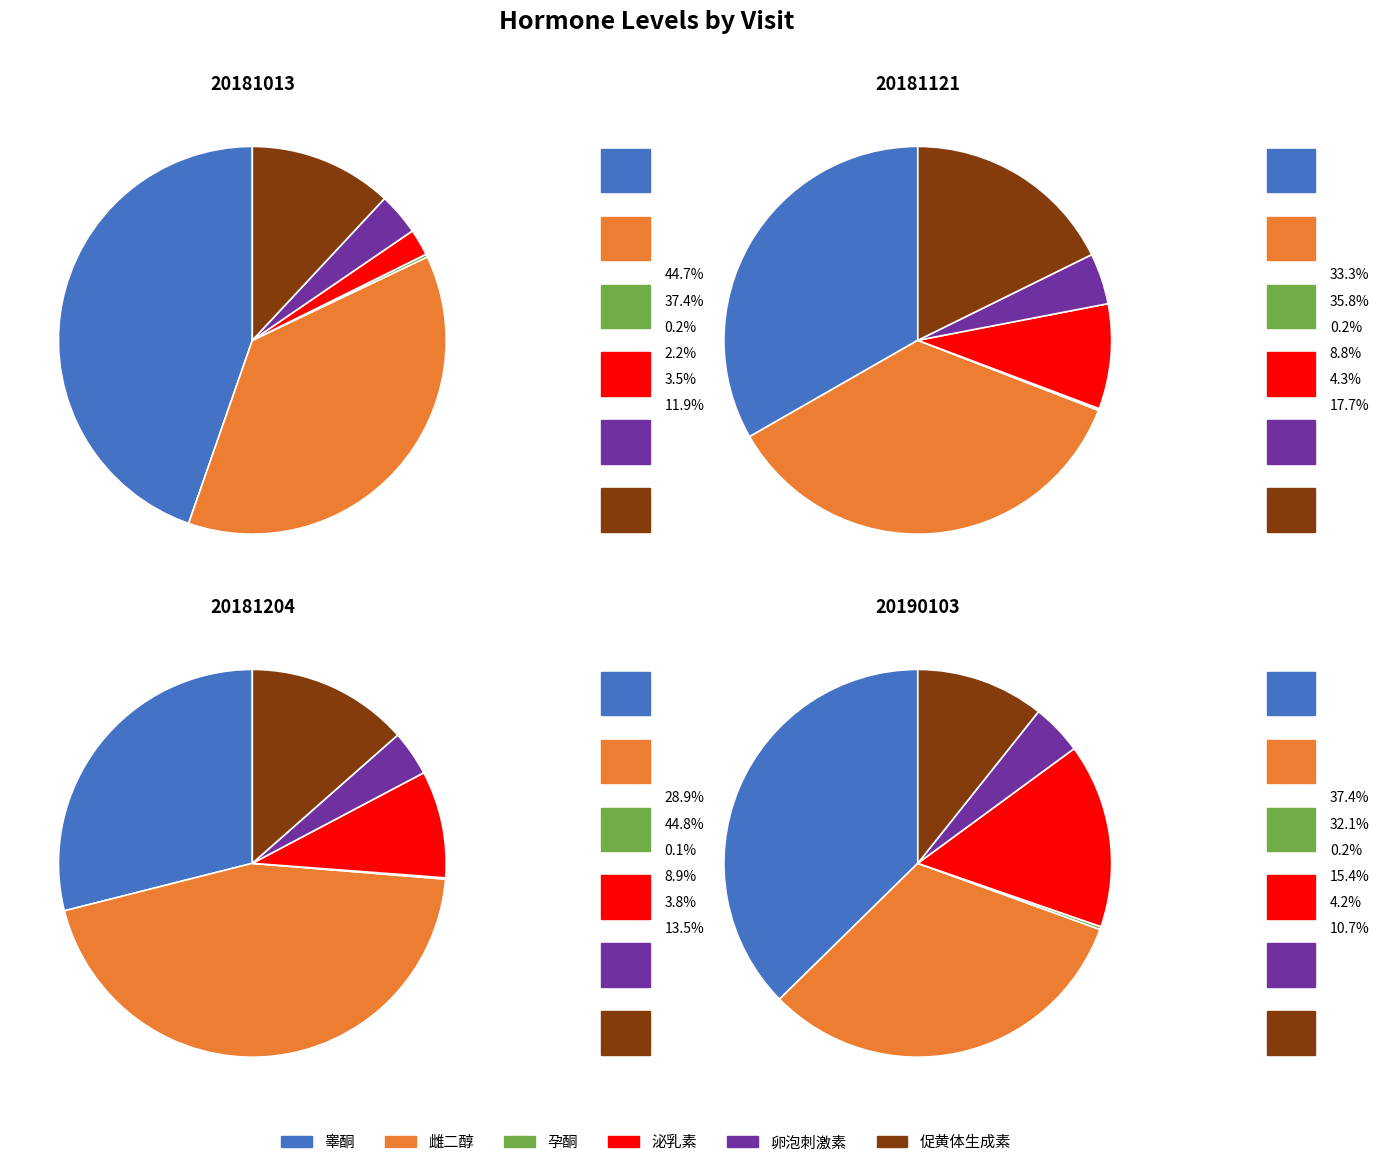

Between 20181013 and 20181121, which is larger?

20181013